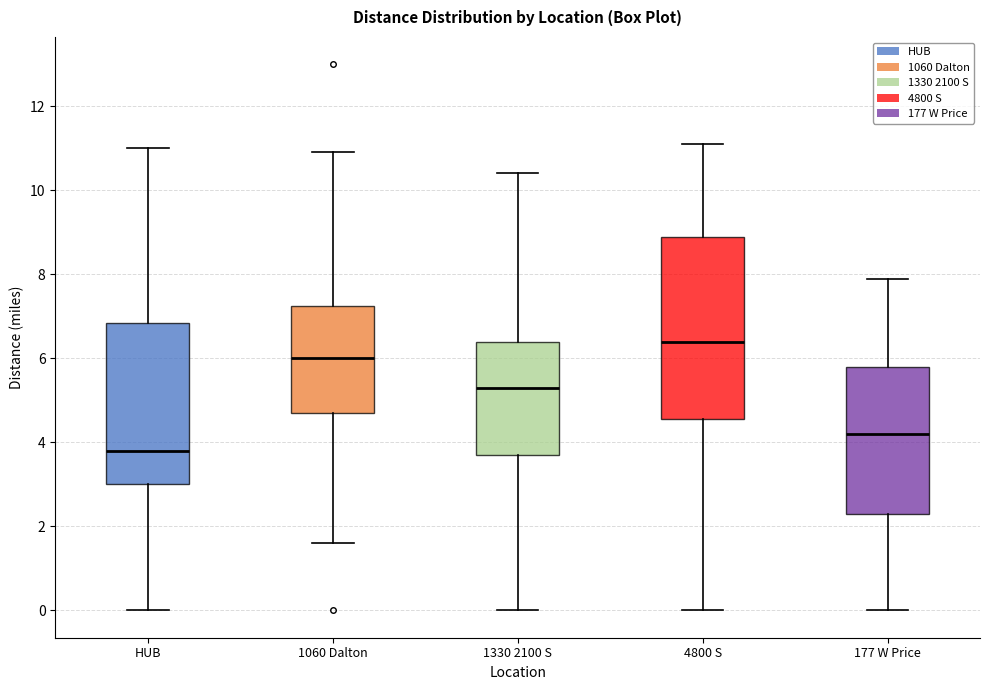

Which box is the tallest, from its lower edge to its upper edge?

4800 S